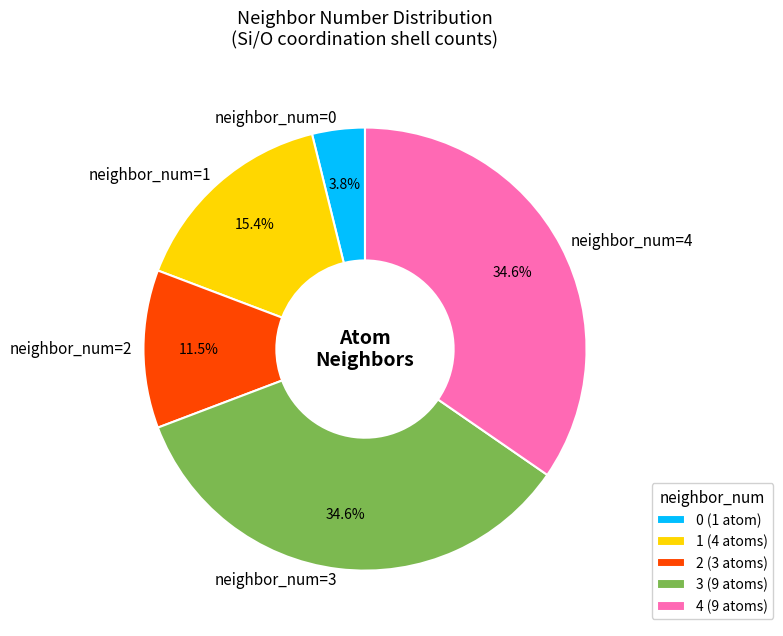

The 1 slice represents 2% of the pie. True or false?

False